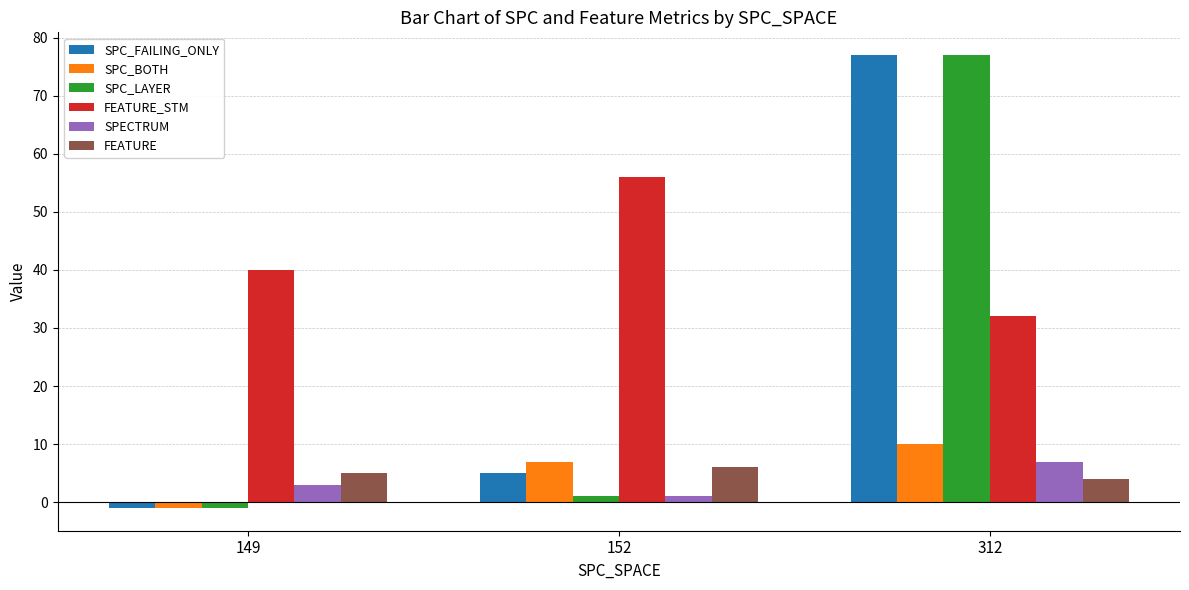

Read the FEATURE value at 149.

5